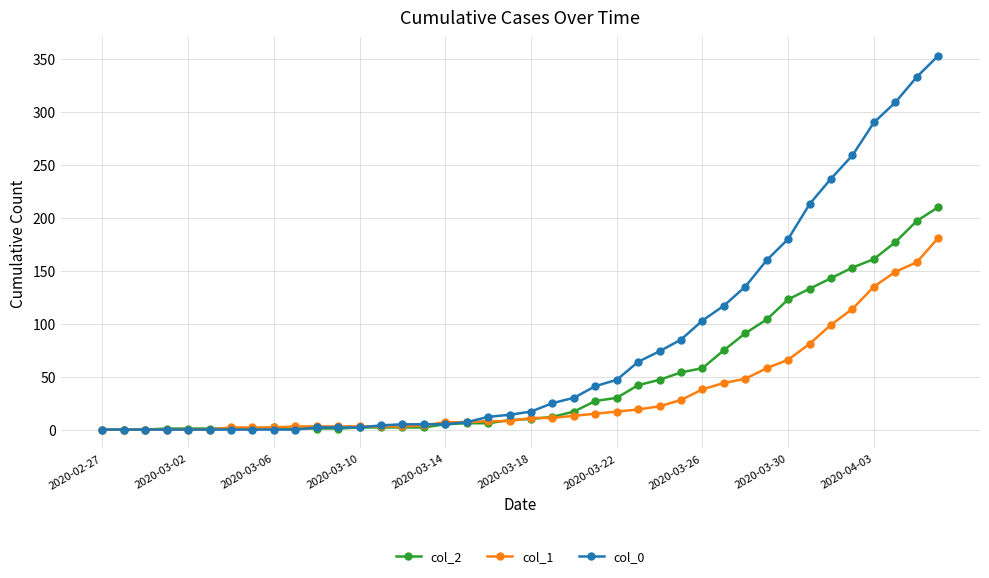

Is this an area chart (filled region under the line)?

No